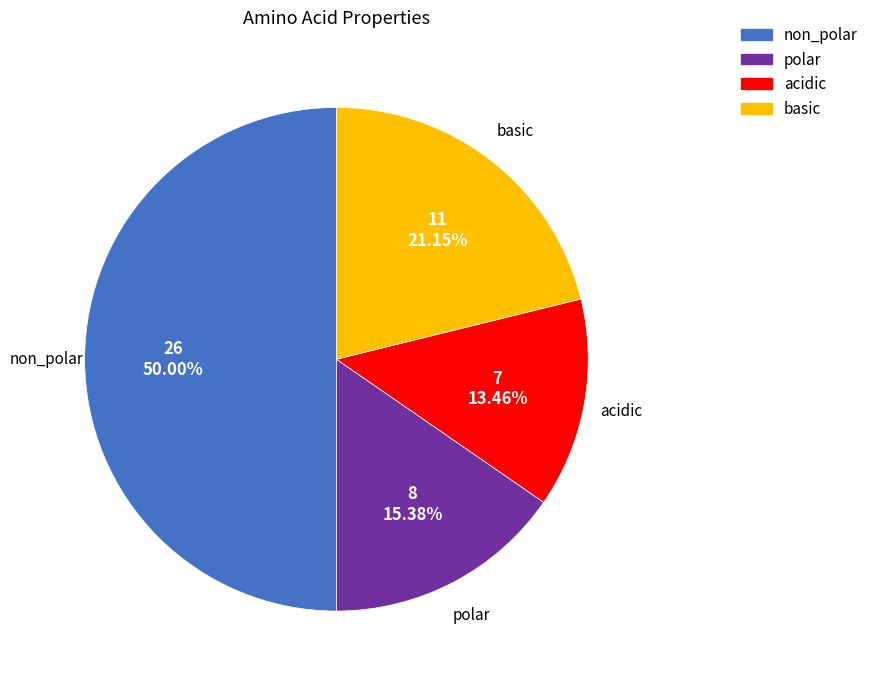

Is it true that non_polar is 38% of the pie?

False